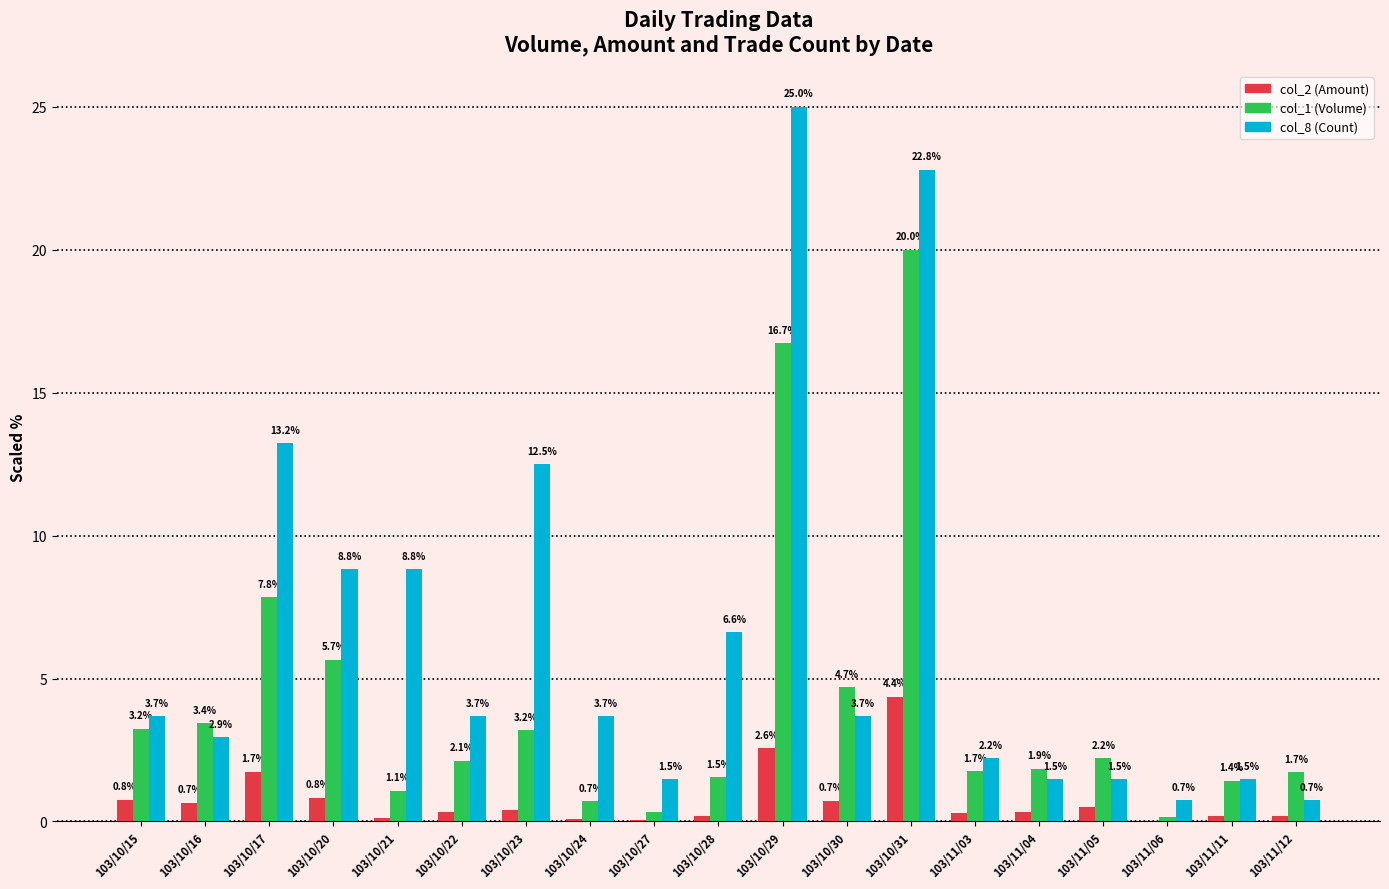

Which series has the largest range (max minus min)?

col_8 (Count)